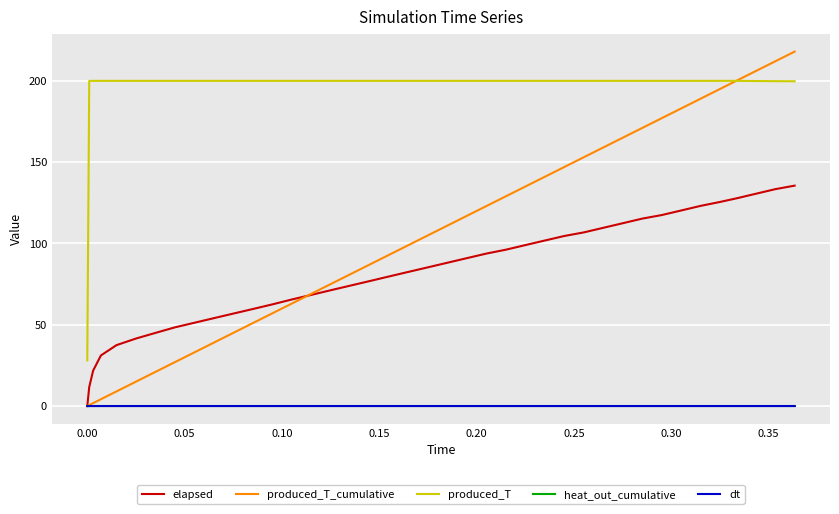

Which series has the largest range (max minus min)?

produced_T_cumulative